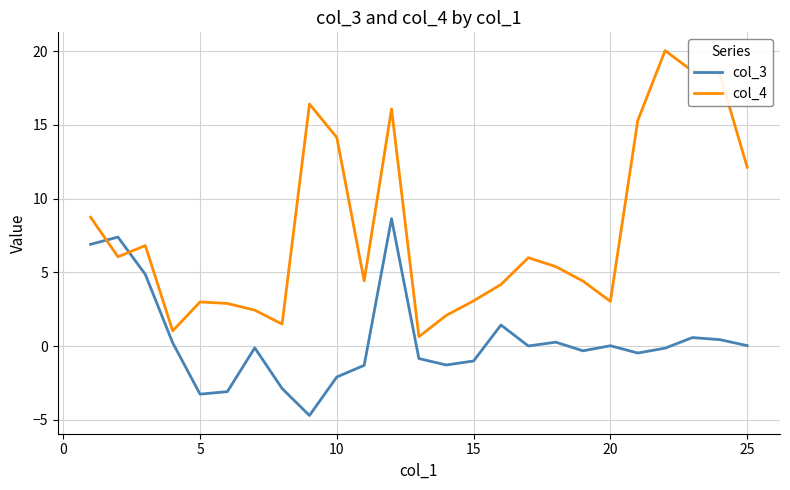

Count the number of data series in this chart.

2